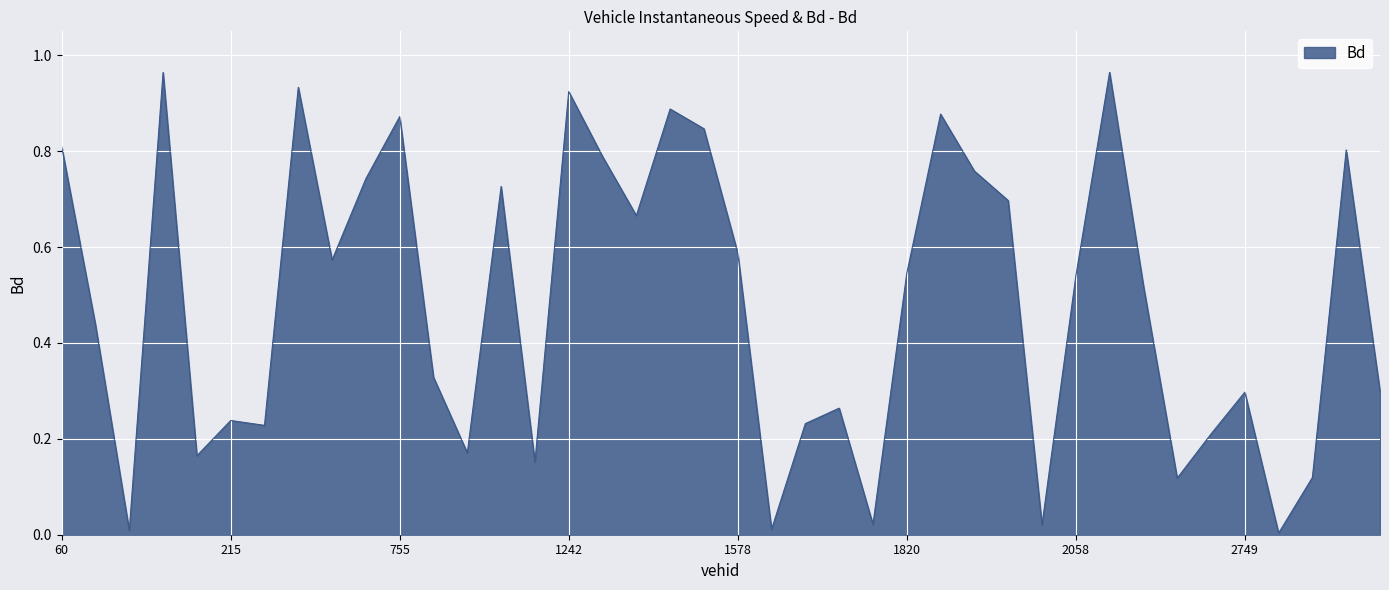

List the labels in order of value, largest first.

2211.0, 74.0, 734.0, 1242.0, 1396.0, 1821.0, 755.0, 1565.0, 60.0, 3013.0, 1247.0, 1822.0, 749.0, 1021.0, 1829.0, 1248.0, 1578.0, 740.0, 1820.0, 2058.0, 2214.0, 69.0, 1001.0, 3014.0, 2749.0, 1815.0, 215.0, 1808.0, 467.0, 2747.0, 1007.0, 209.0, 1030.0, 2769.0, 2734.0, 1817.0, 1836.0, 1585.0, 73.0, 2755.0